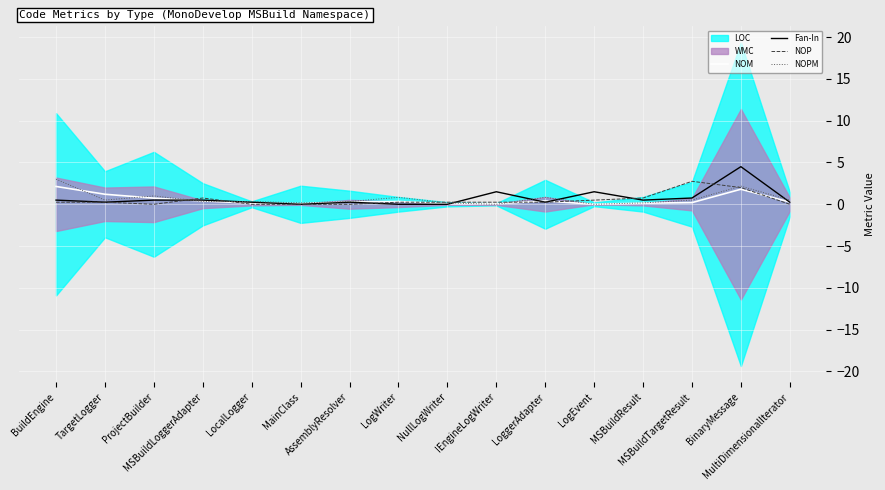

How many interior local valleys does the Fan-In series have?

4